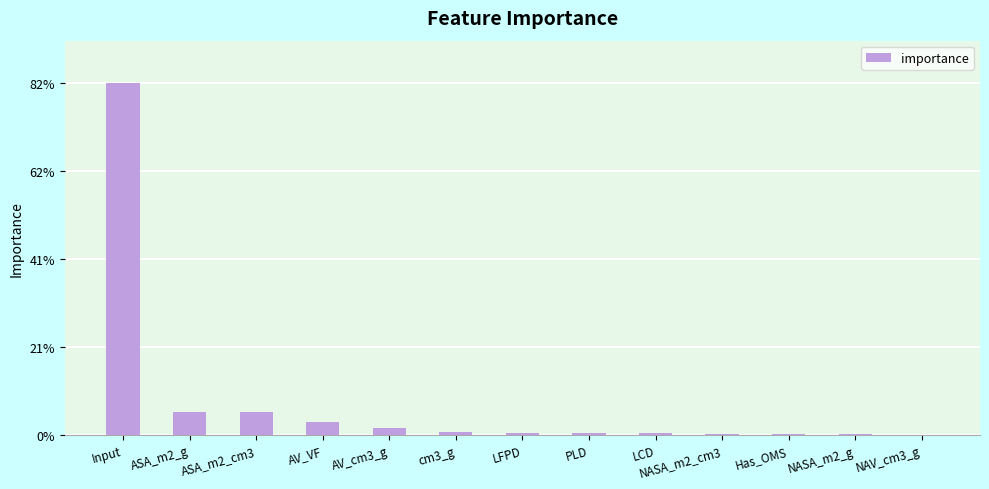

Is it true that the value at NASA_m2_g is 0.0?

False